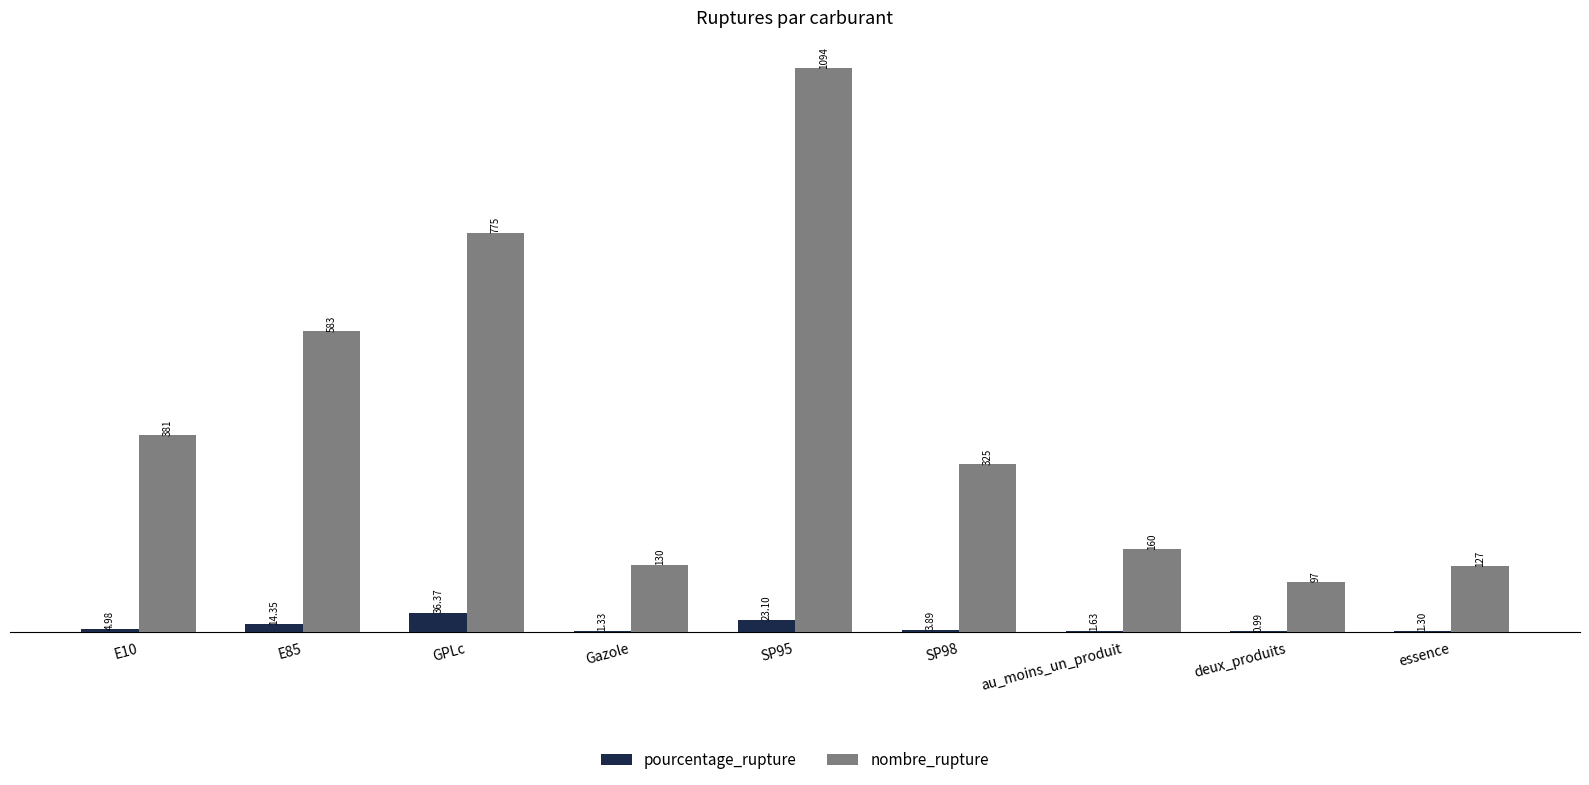

Which series has the largest range (max minus min)?

nombre_rupture